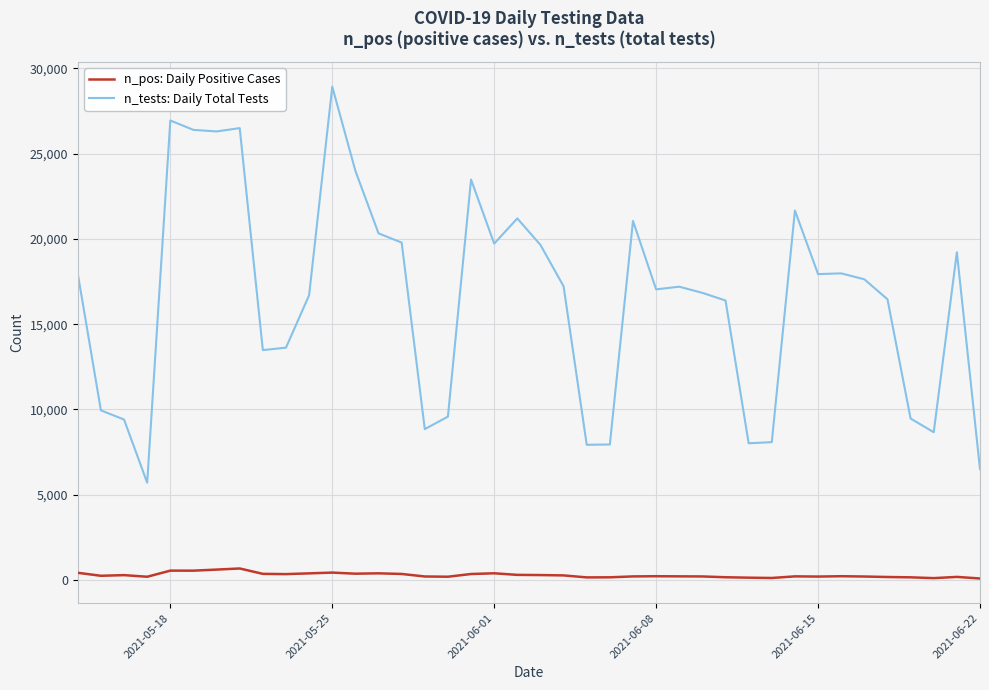

At how many categories does at least one series exceed 5886?

39